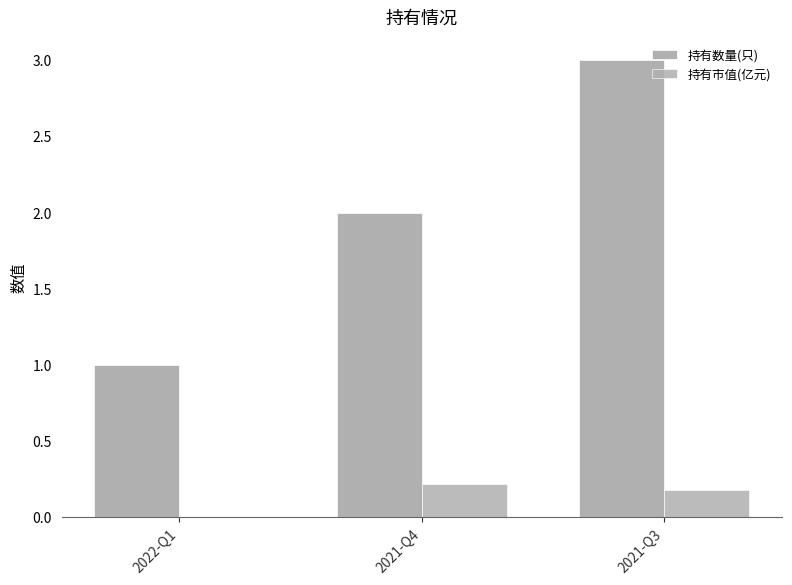

Which has a higher value, 2021-Q3 or 2022-Q1?

2021-Q3